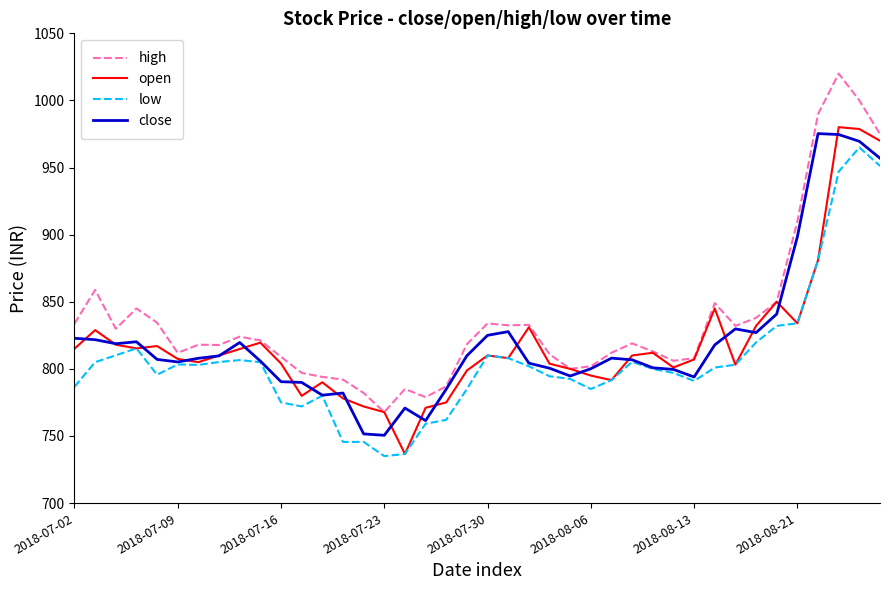

What is the minimum value shown in the chart?

735.0